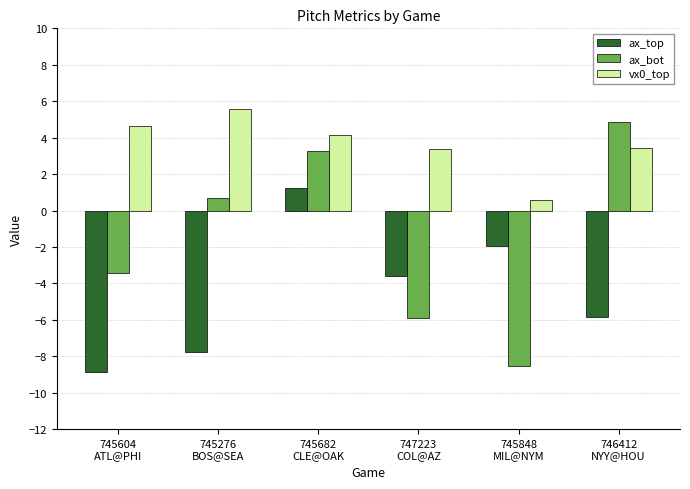

What is the spread (max minus min) of values at 746412
NYY@HOU?

10.7